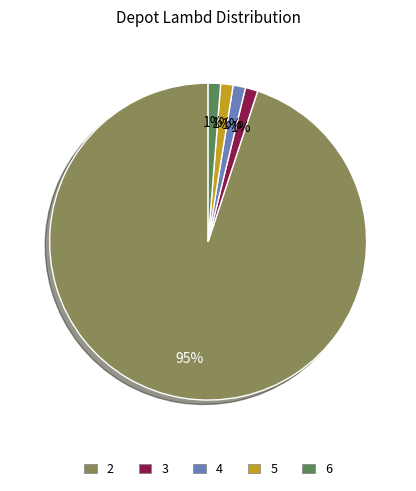

Count the number of slices in the pie.

5